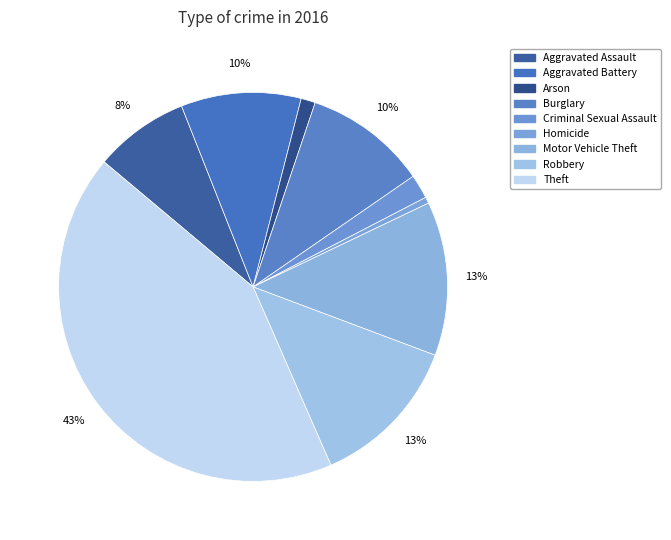

What is the largest slice in the pie chart?

Theft